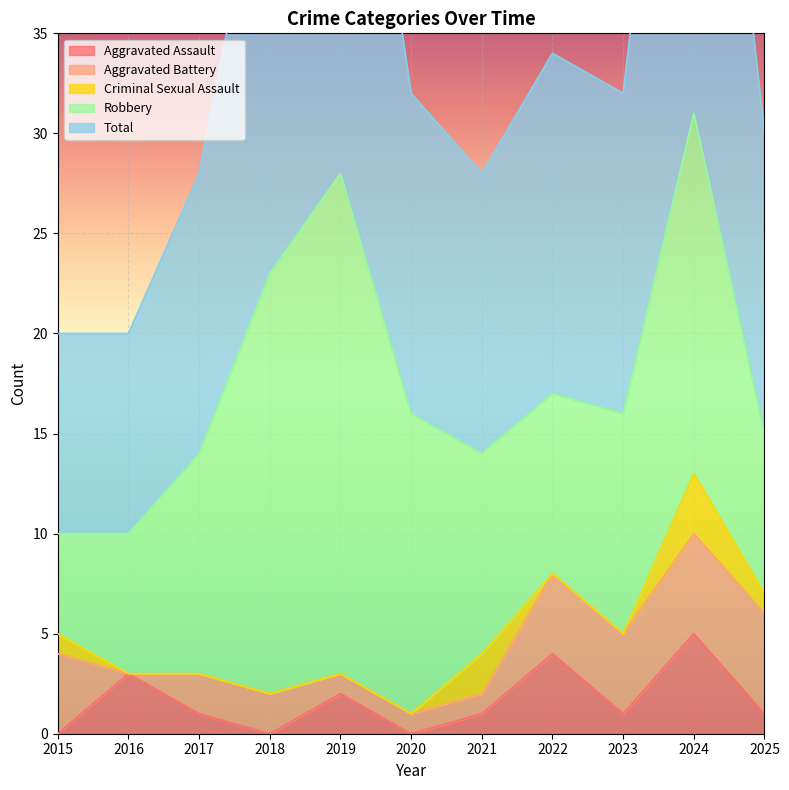

What is the difference between the highest and lowest values at 2019?

28